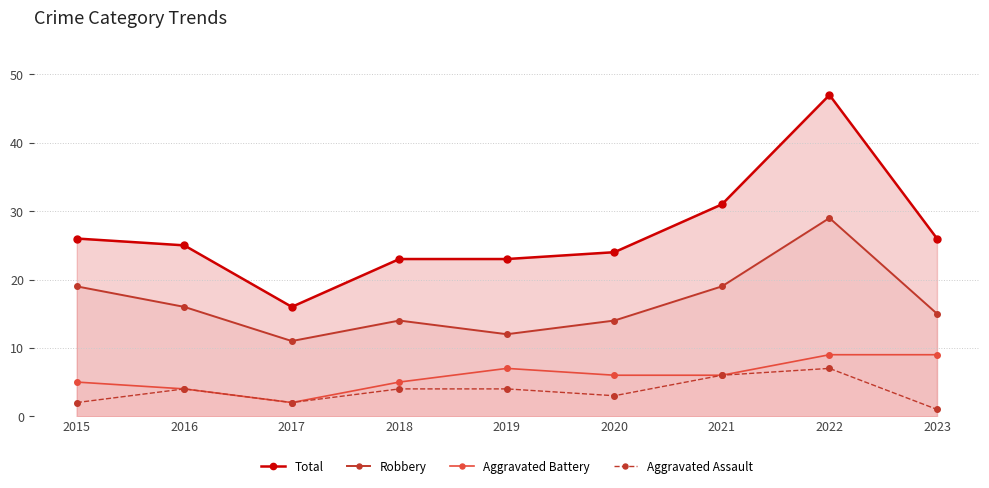

What is the difference between the second highest and minimum values in the Aggravated Assault series?

5